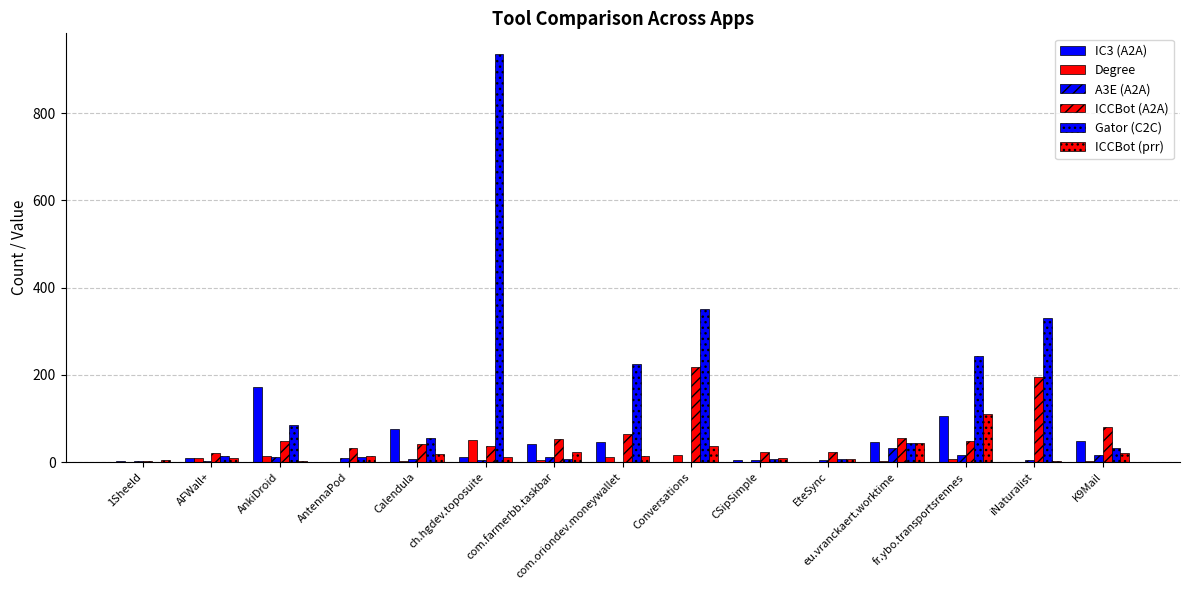

How many distinct data groups are displayed?

6